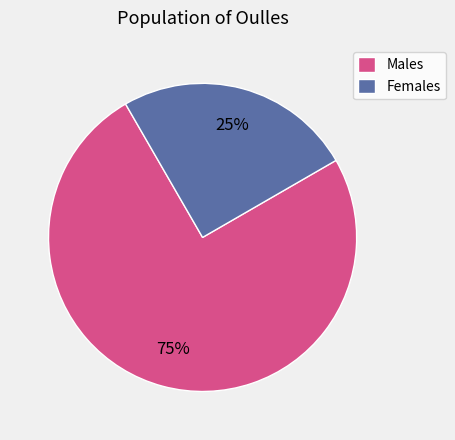

Which category has the smallest portion of the pie?

Females